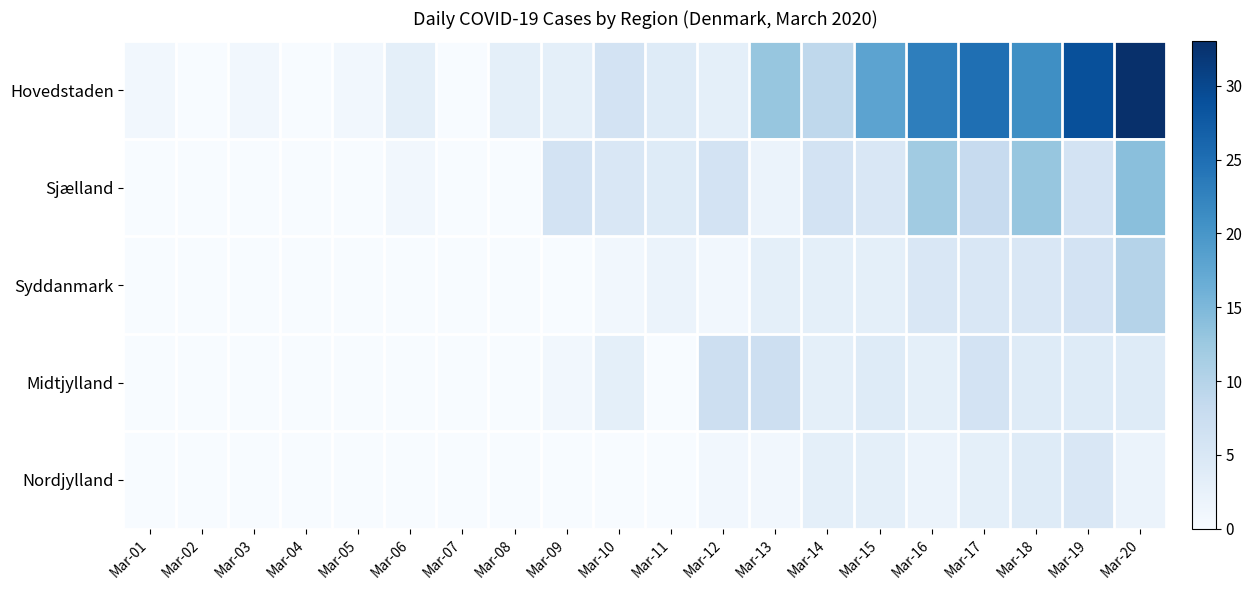

What is the spread (max minus min) of values at Mar-08?

3